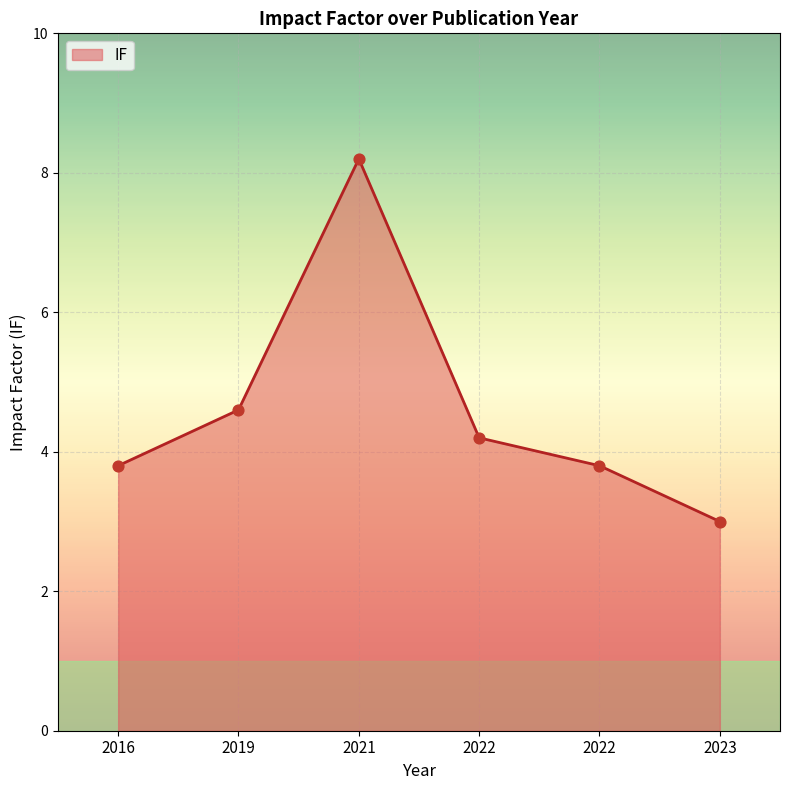

Which has a higher value, 2022 or 2021?

2021